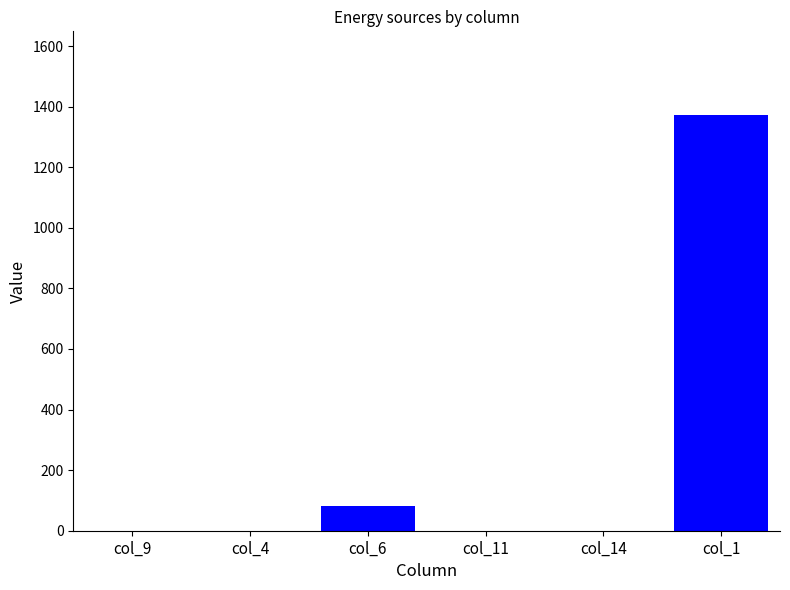

Which has a higher value, col_14 or col_6?

col_6